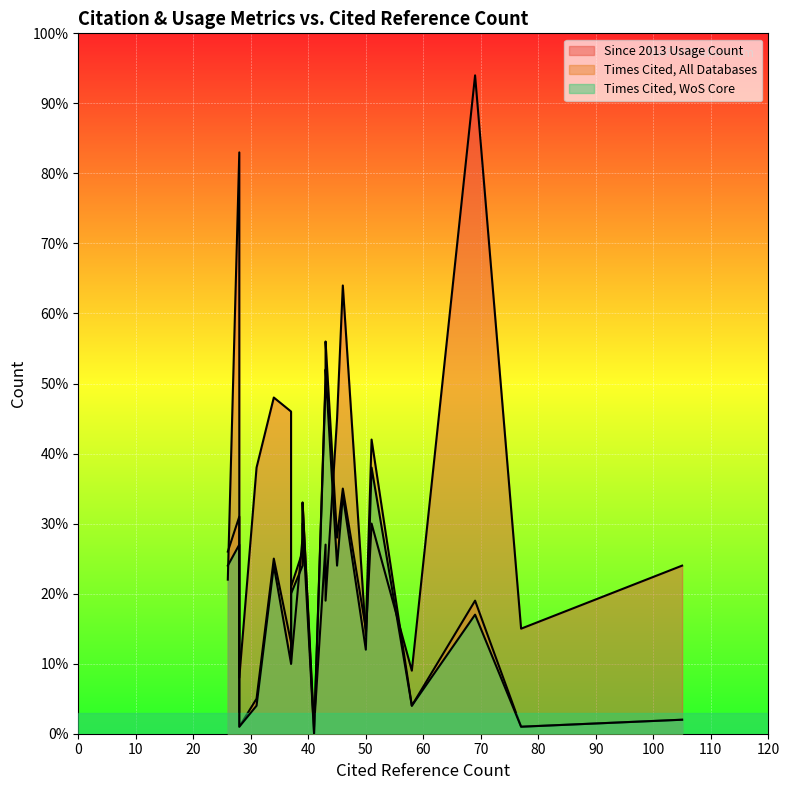

True or false: Since 2013 Usage Count has a value of 14 at 50.

True